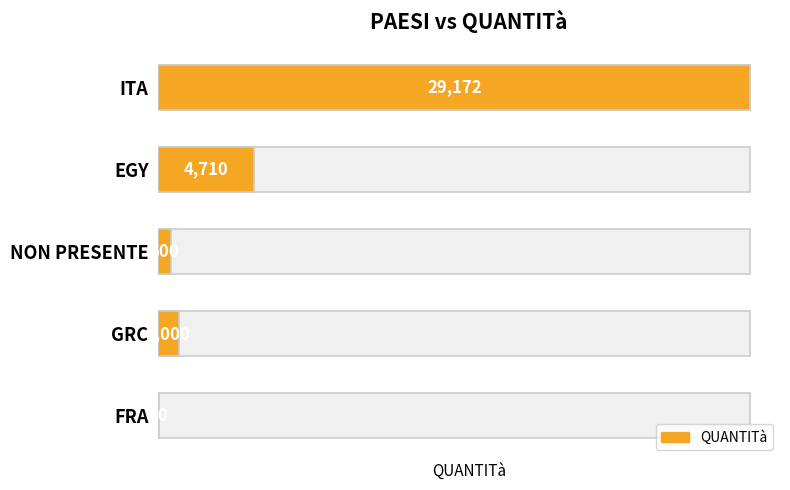

What is the difference between the second highest and minimum values?

4670